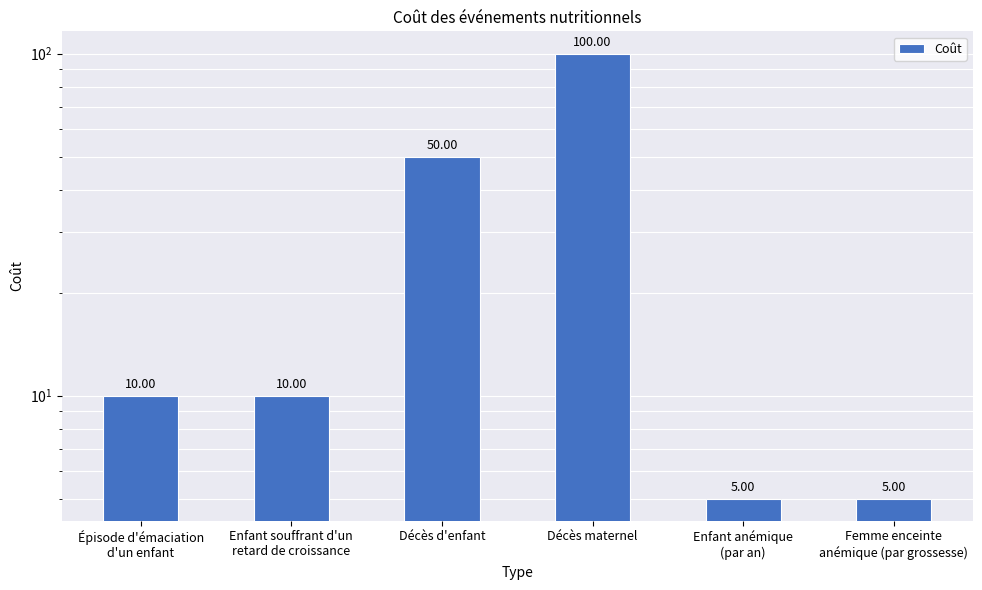

Is it true that the value at Femme enceinte
anémique (par grossesse) is 5?

True